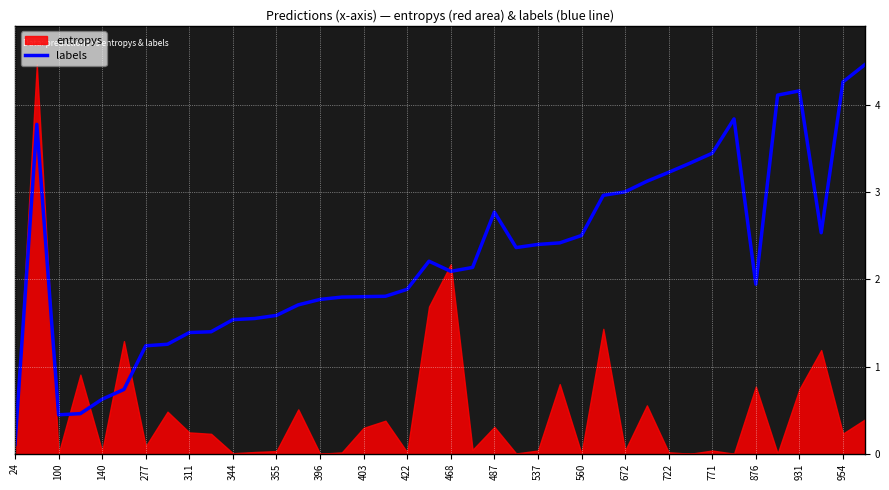

How many data points are less than 2?

19